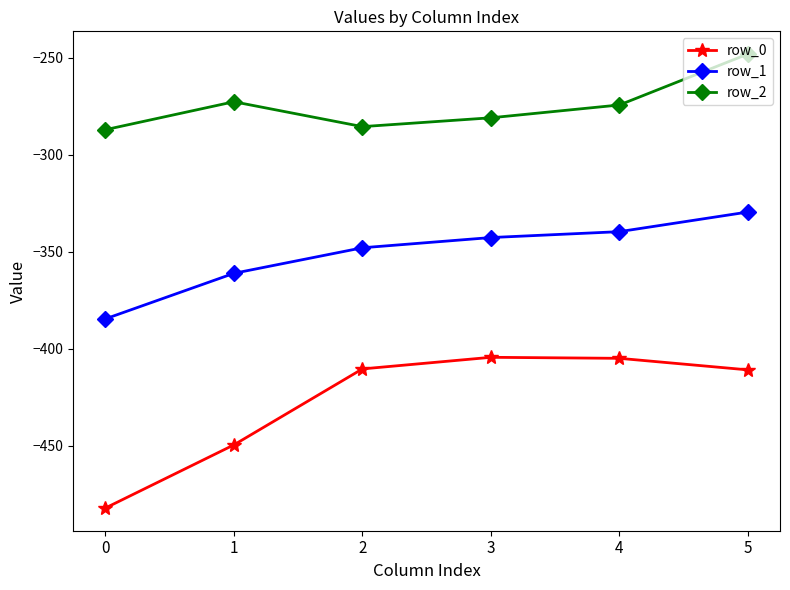

What is the difference between the maximum and minimum values in the row_2 series?

39.0